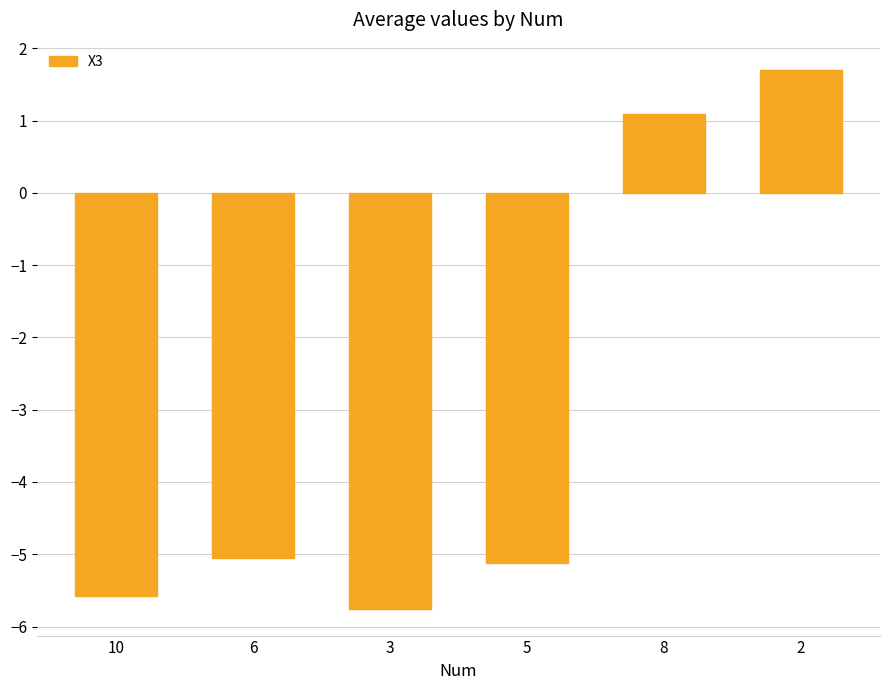

How many series are shown in this chart?

1